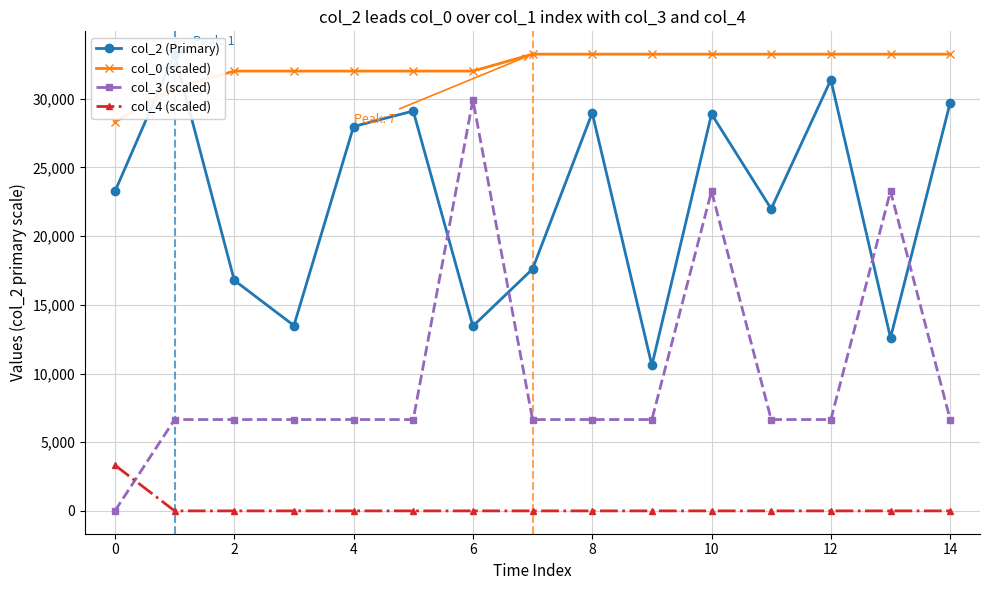

At which category is the sum across all series the highest?

10